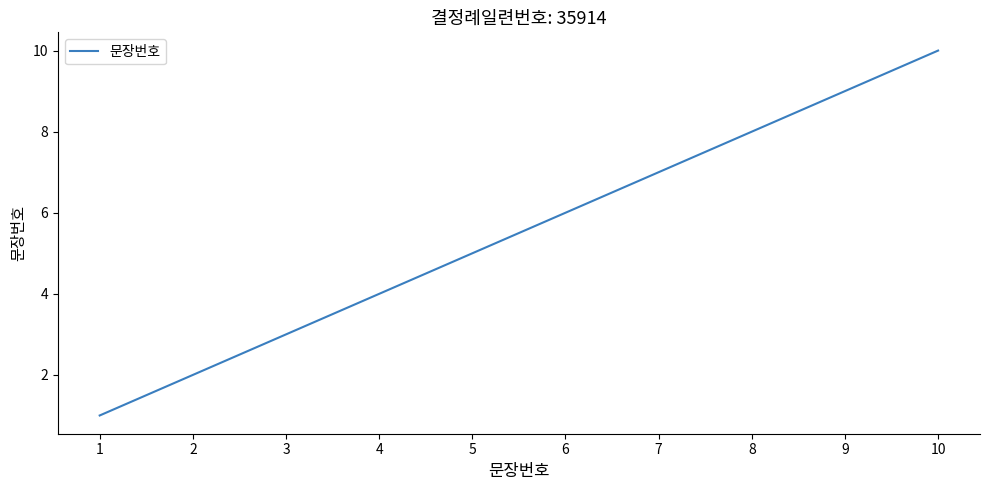

The chart shows a value of 2 at 2. True or false?

True